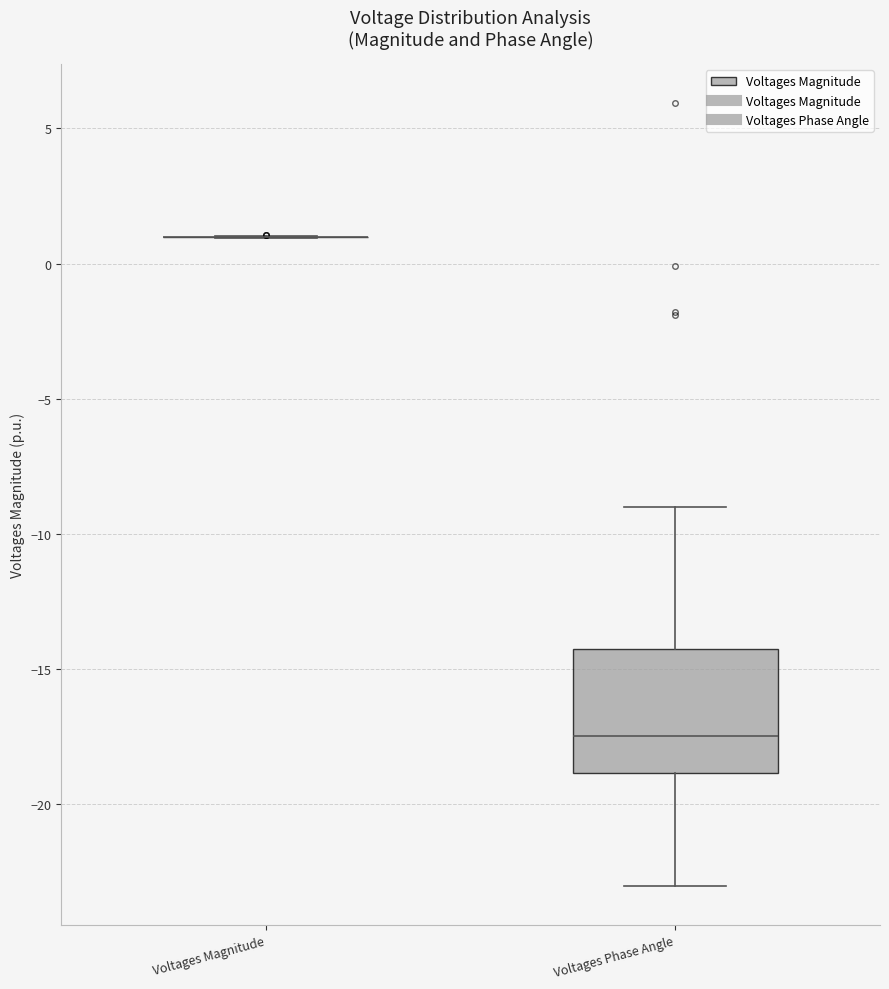

Which box is the tallest, from its lower edge to its upper edge?

Voltages Phase Angle